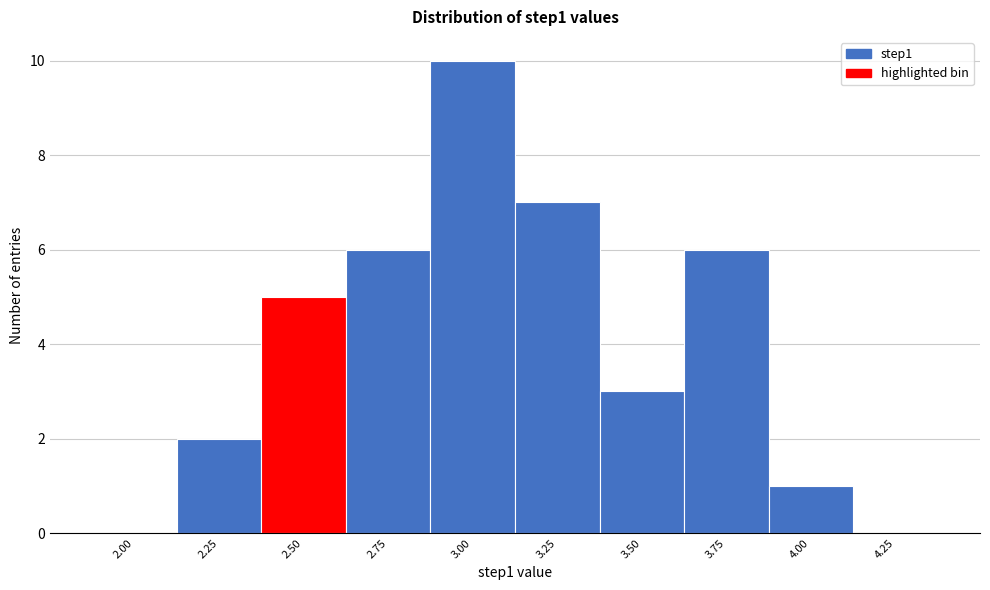

Reading right to left, list all the values displayed in this chart.

4.25=0	4.00=1	3.75=6	3.50=3	3.25=7	3.00=10	2.75=6	2.50=5	2.25=2	2.00=0